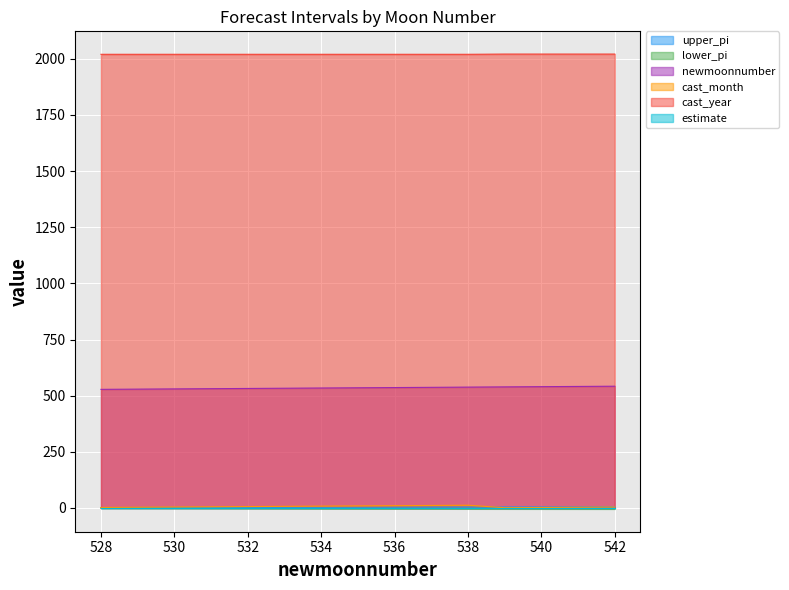

What is the value of the newmoonnumber point at the 3rd from the left?

530.0